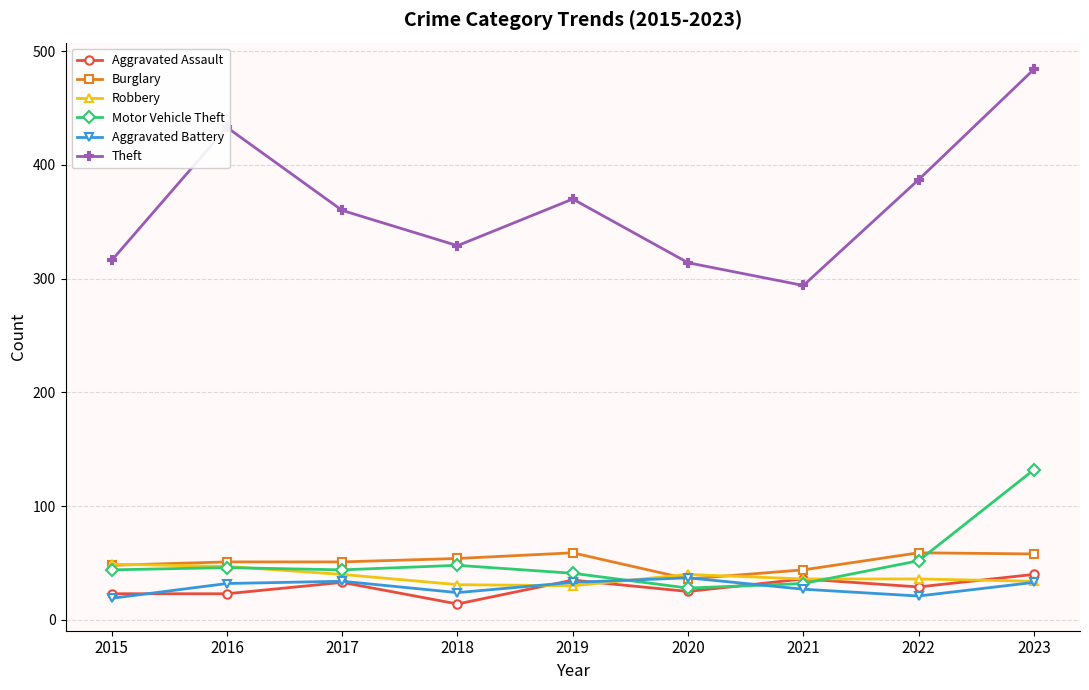

What is the value of the Aggravated Battery point at the 1st from the left?

19